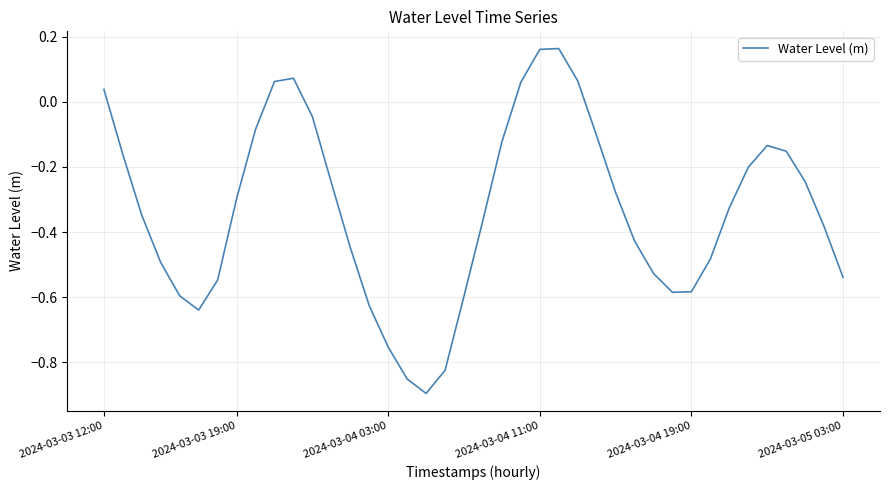

What is the difference between the maximum and minimum values?

1.1